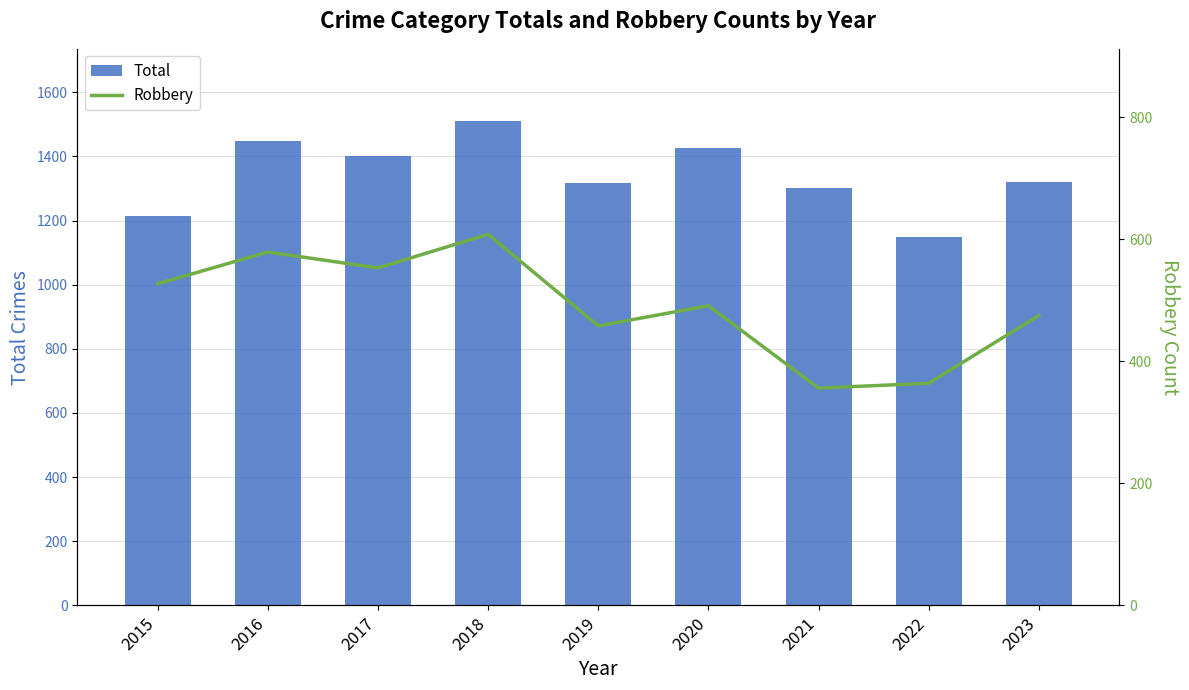

Is it true that Robbery equals 84 at 2022?

False